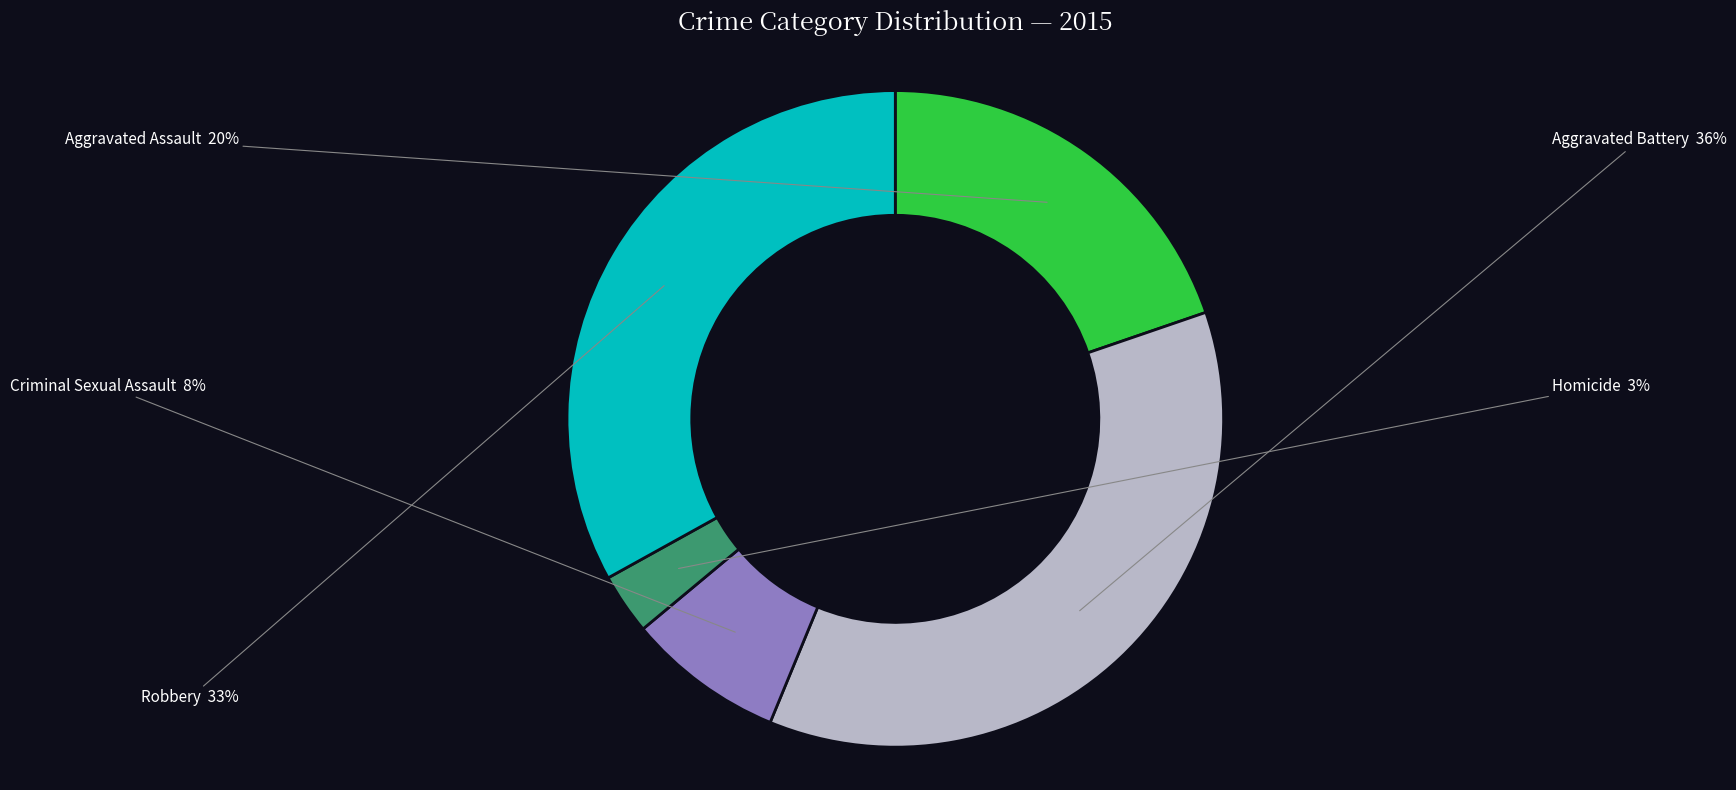

Count the number of slices in the pie.

5